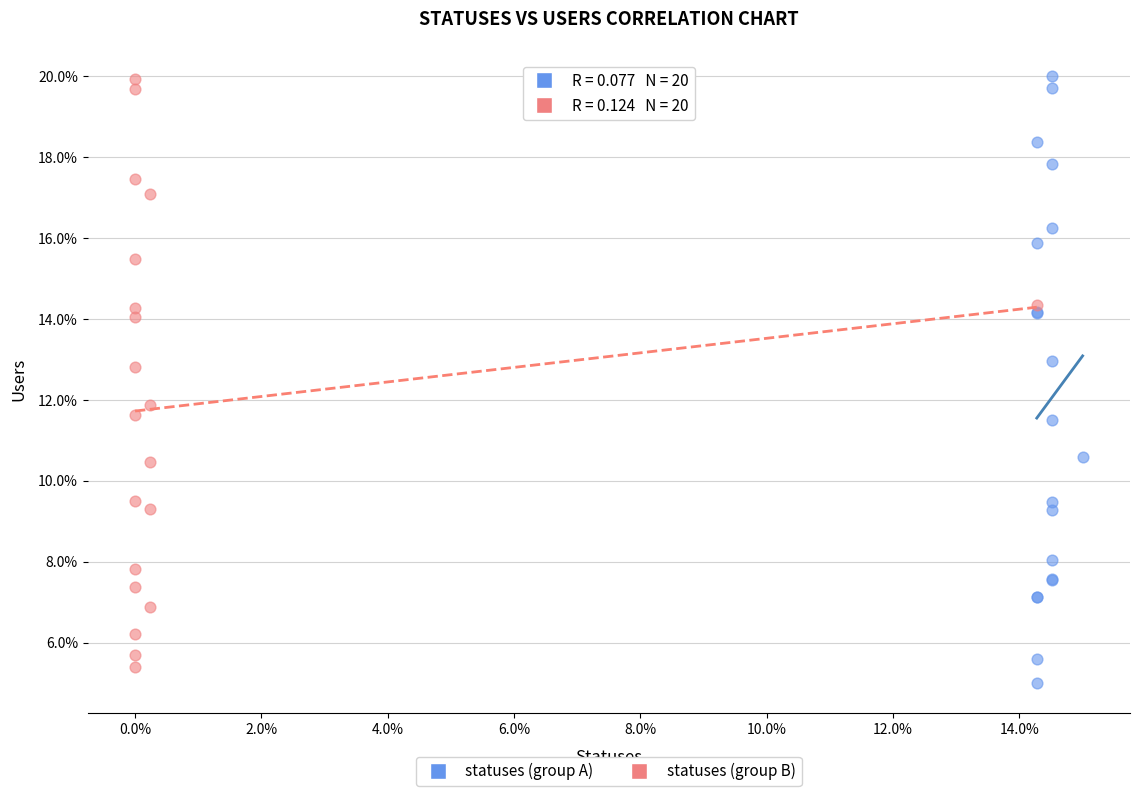

What are all the series names shown in the legend?

statuses (group A), statuses (group B)